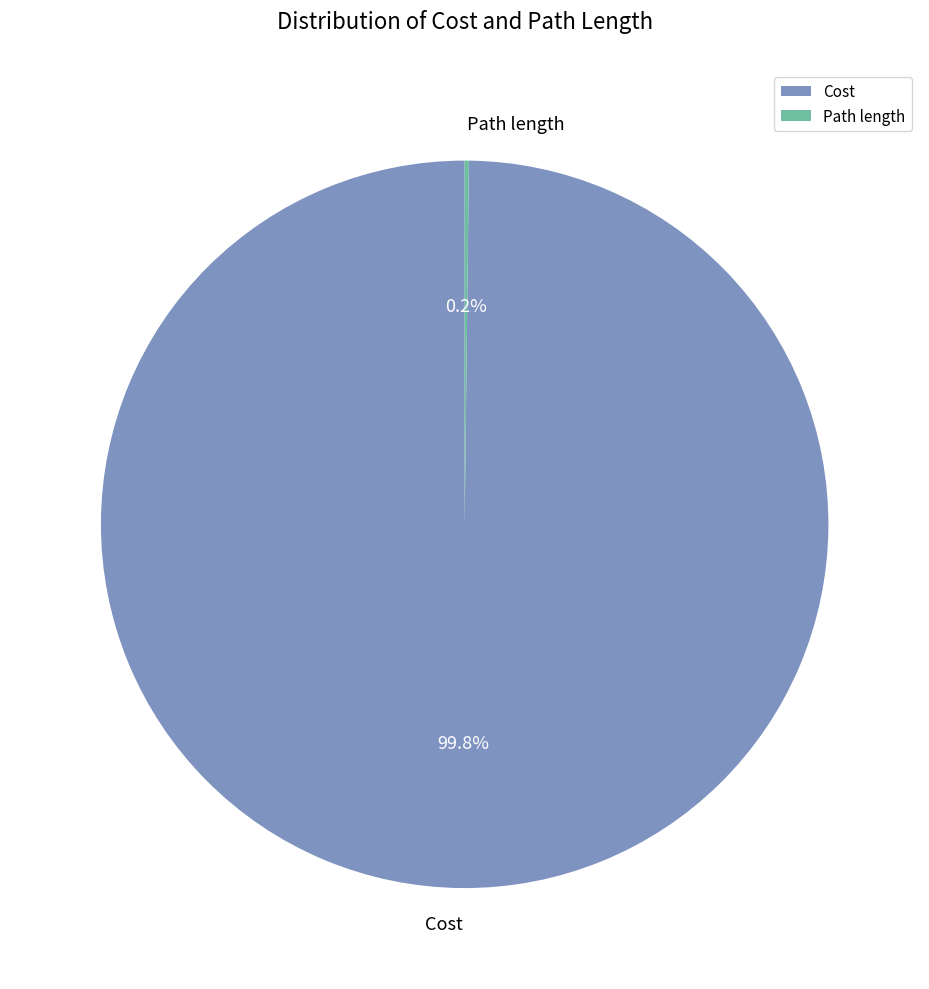

What is the majority slice?

Cost